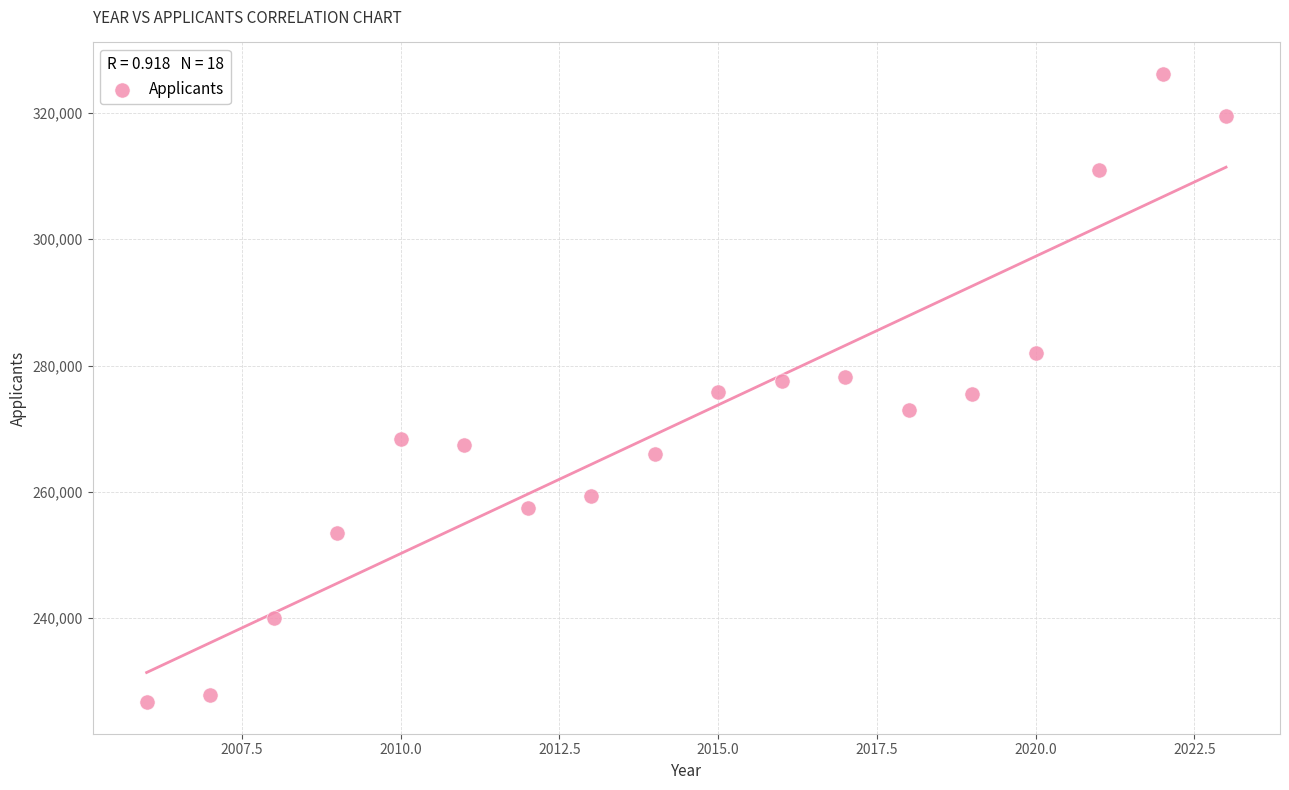

What is the range of X values (max minus min)?

17